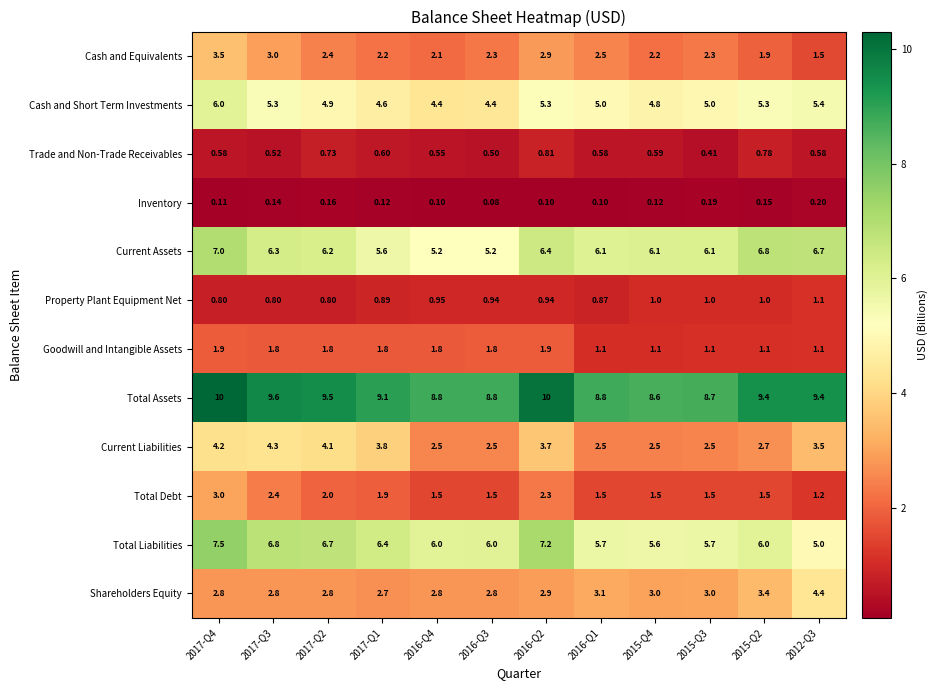

Is the value of Total Liabilities at 2017-Q1 greater than the value of Inventory at 2017-Q4?

Yes